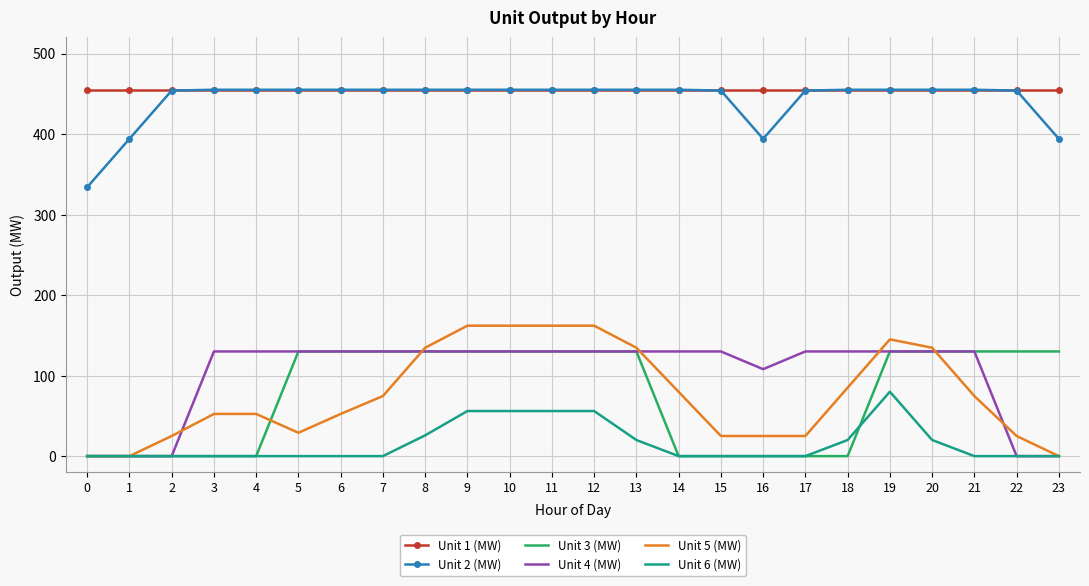

What are all the series names shown in the legend?

Unit 1 (MW), Unit 2 (MW), Unit 3 (MW), Unit 4 (MW), Unit 5 (MW), Unit 6 (MW)